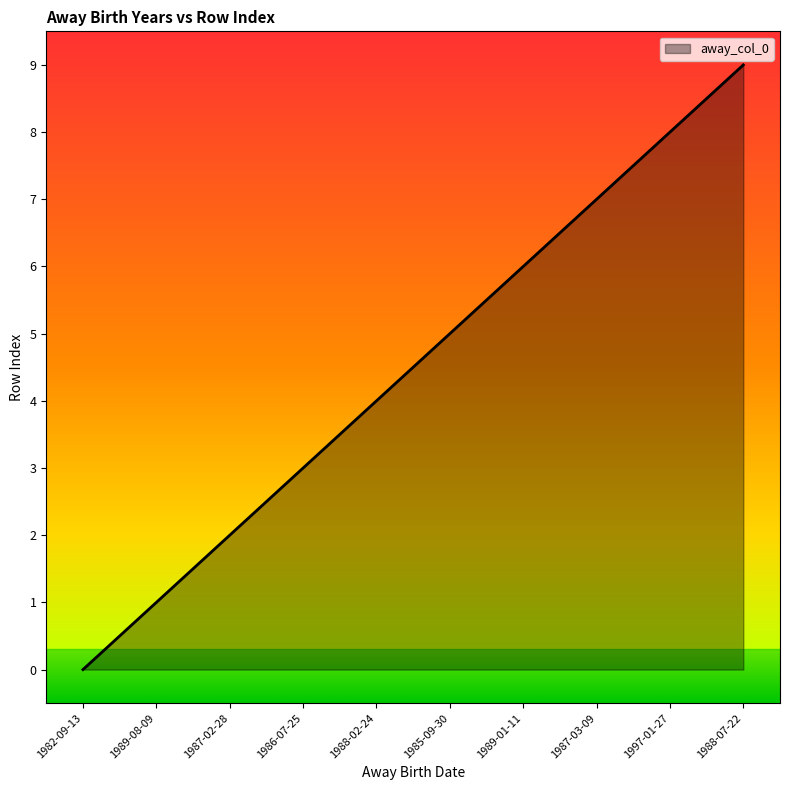

List the labels in order of value, smallest first.

1982-09-13, 1989-08-09, 1987-02-28, 1986-07-25, 1988-02-24, 1985-09-30, 1989-01-11, 1987-03-09, 1997-01-27, 1988-07-22